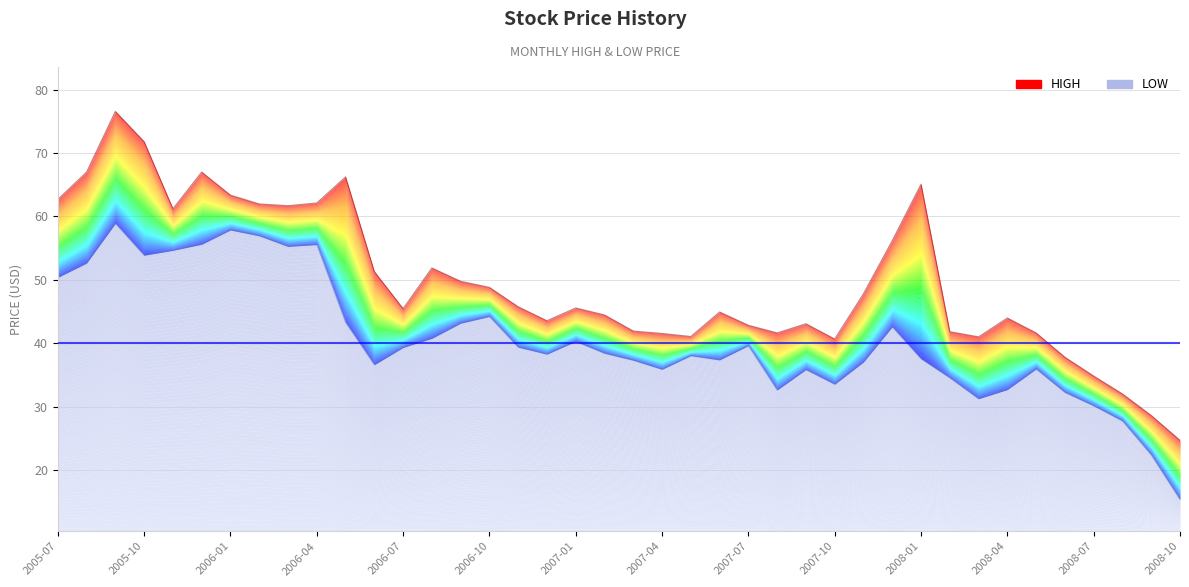

What is the difference between the maximum and minimum values in the high series?

51.9